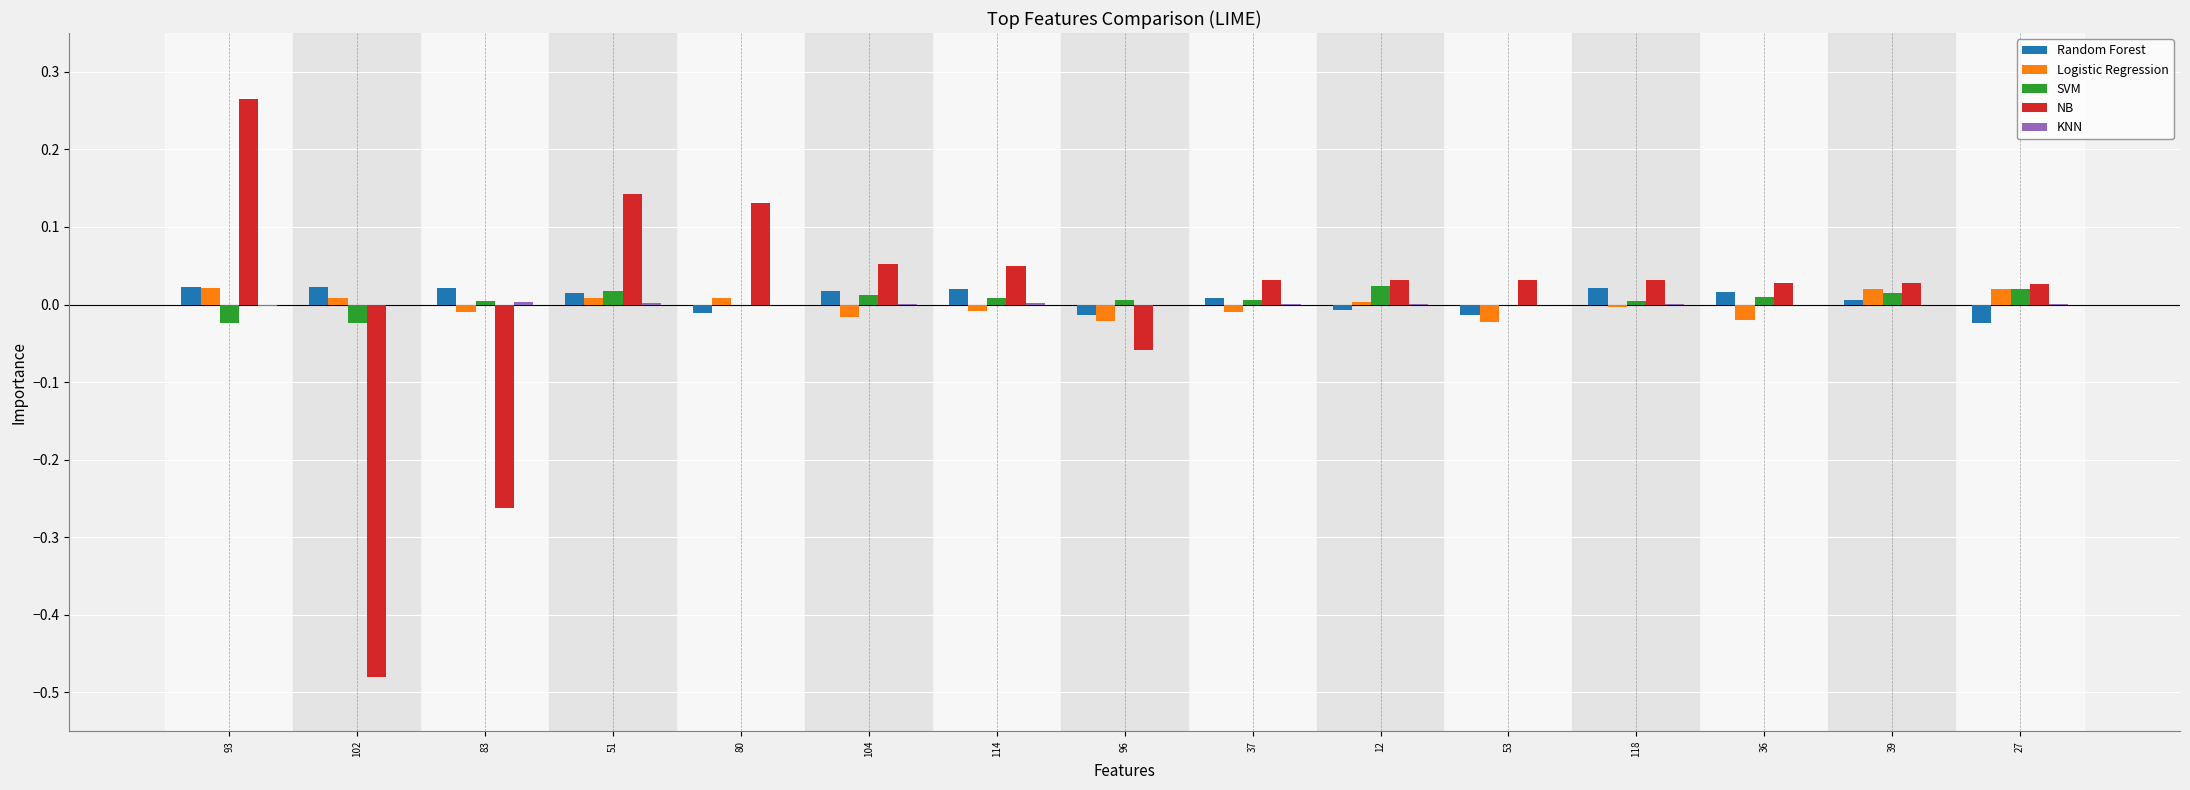

At which category is the sum across all series the highest?

93